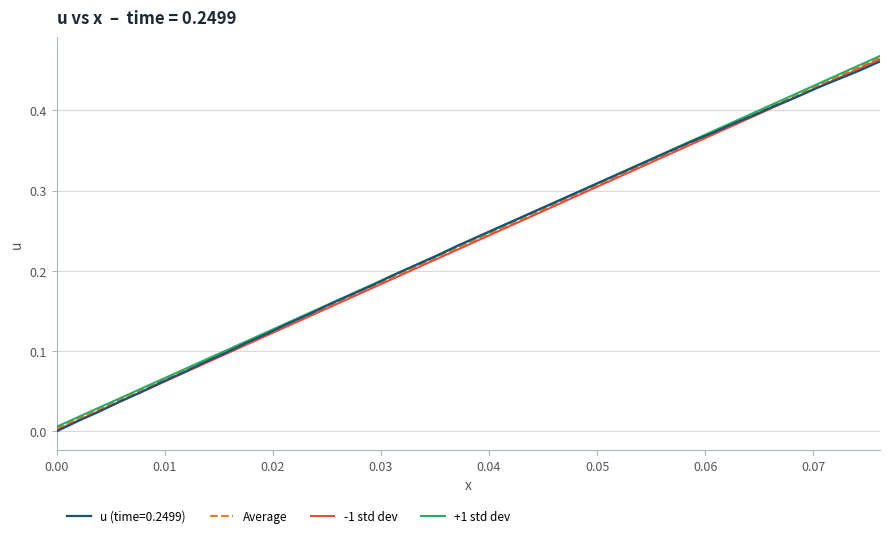

True or false: -1 std dev has more than 2 points higher than both neighbors.

False